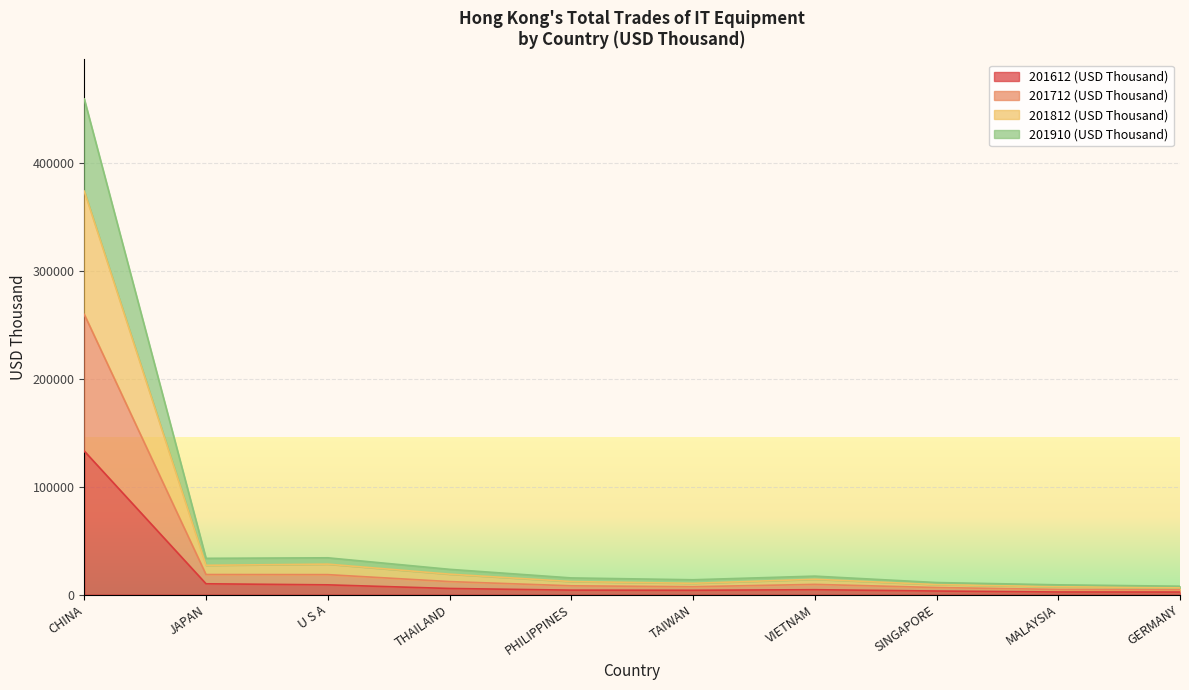

True or false: 201812 (USD Thousand) has a value of 6130.3 at SINGAPORE.

False